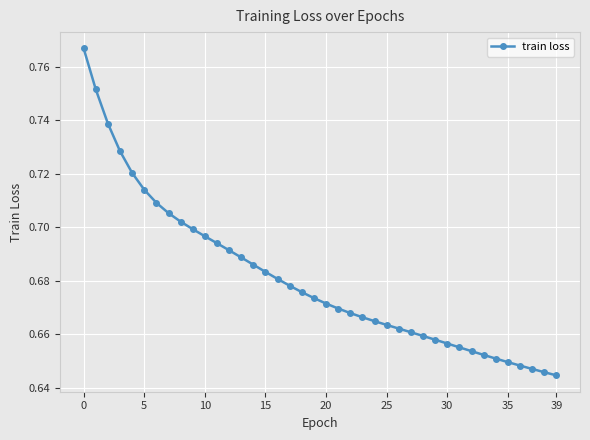

The value at 5 is 1.1. True or false?

False